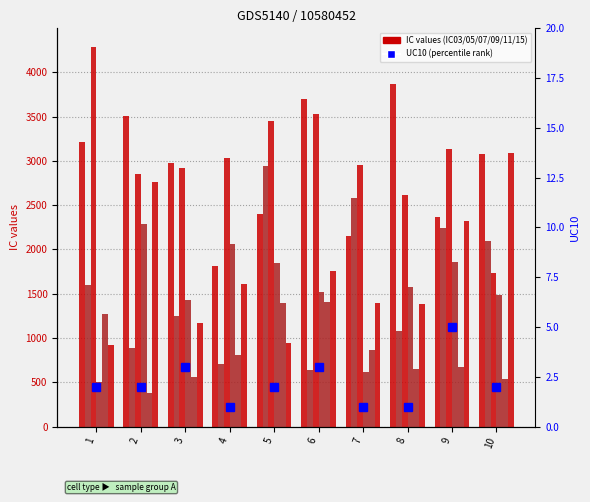

The IC03 series shows 705 at 4. True or false?

False